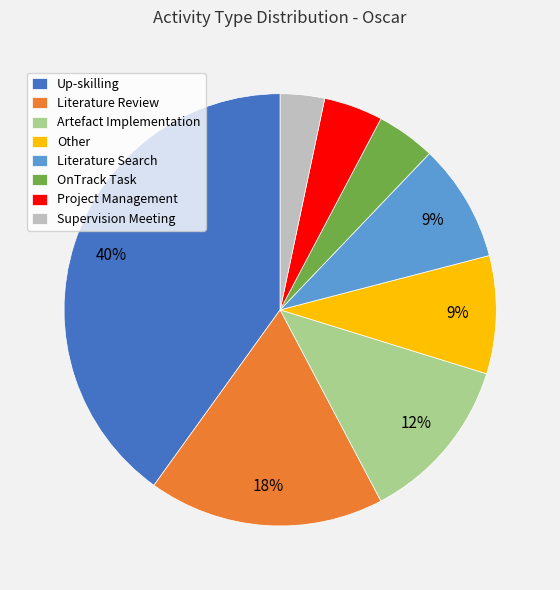

Is the sum of OnTrack Task and Literature Review greater than half?

No